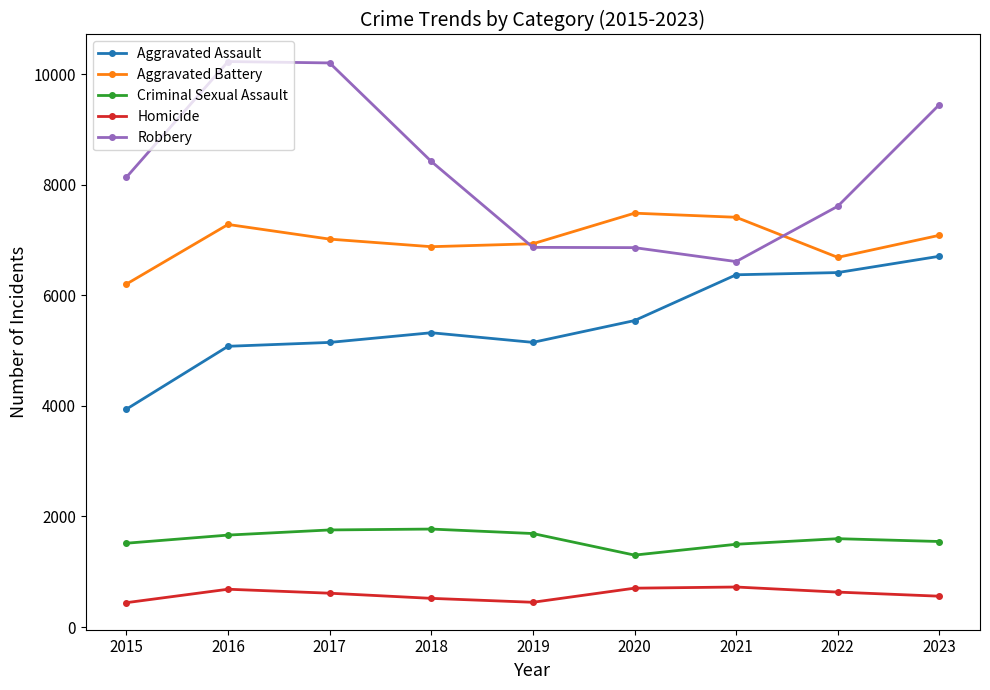

What is the value of the Aggravated Assault point at the 1st from the left?

3940